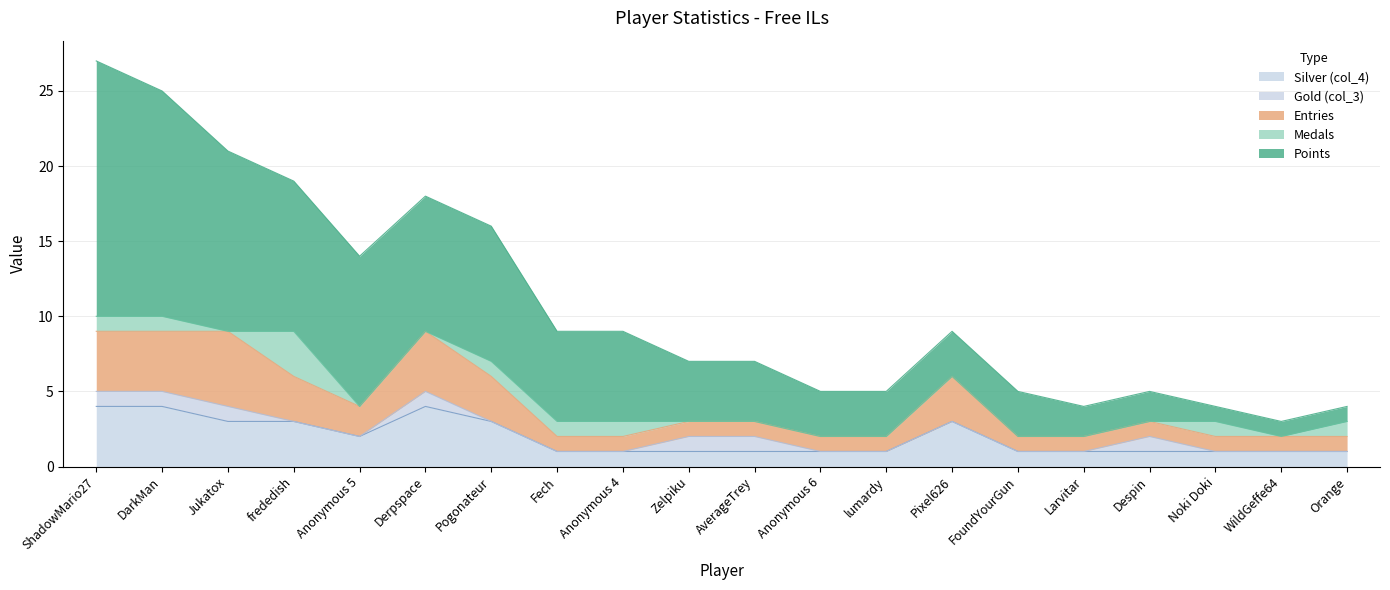

Where does the Points series first go above 9?

ShadowMario27